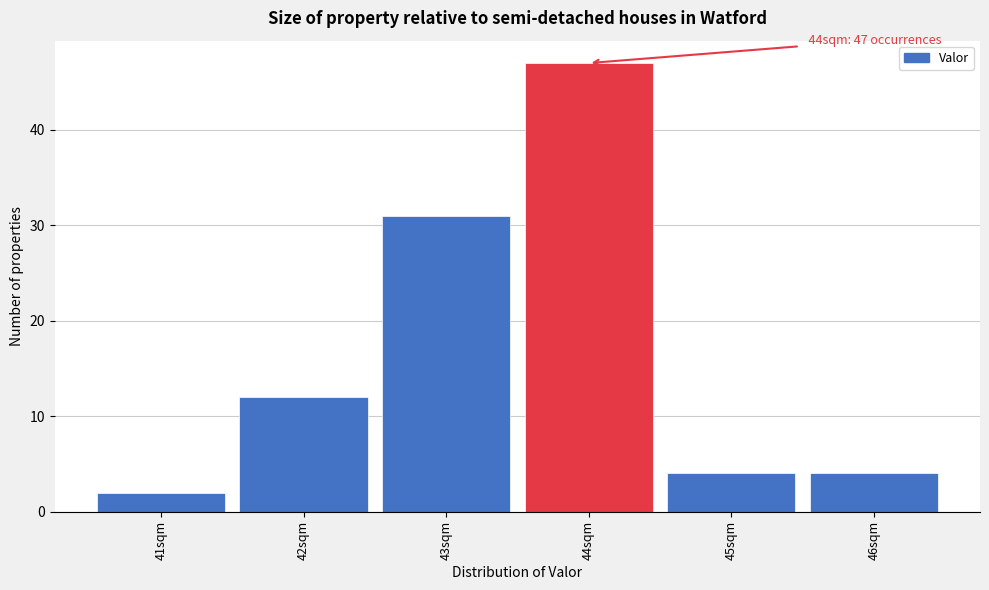

Which range on the x-axis has the tallest bar?

43.5 to 44.5